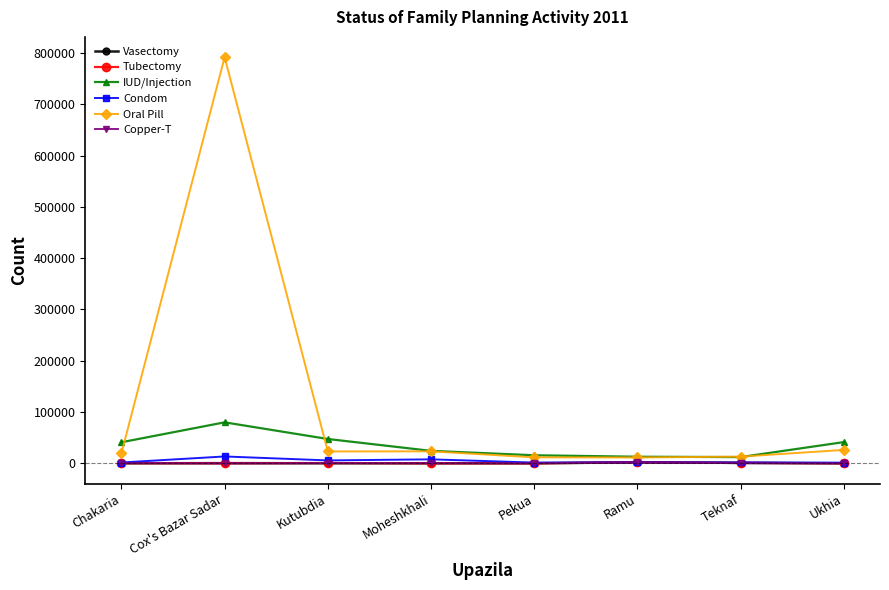

The Copper-T series shows 256 at Moheshkhali. True or false?

True